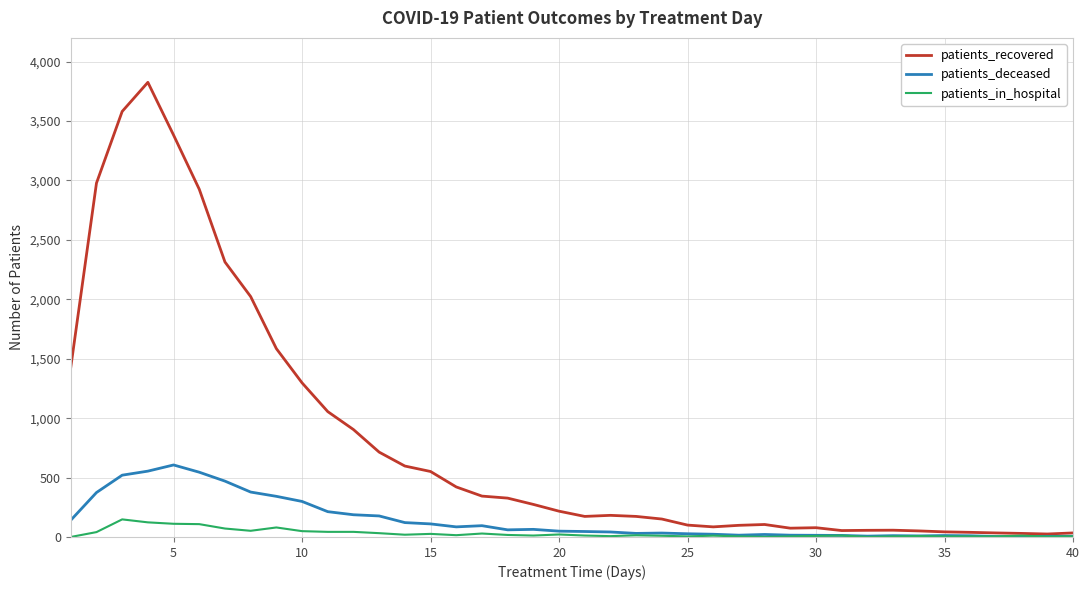

List the series in order of their peak value, highest first.

patients_recovered, patients_deceased, patients_in_hospital